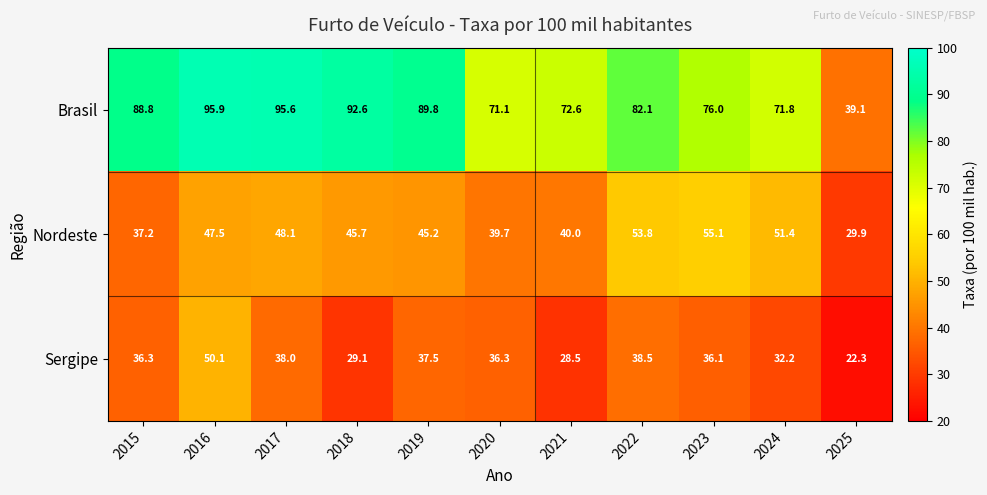

What is the difference between the maximum and second lowest values in the Nordeste series?

17.9